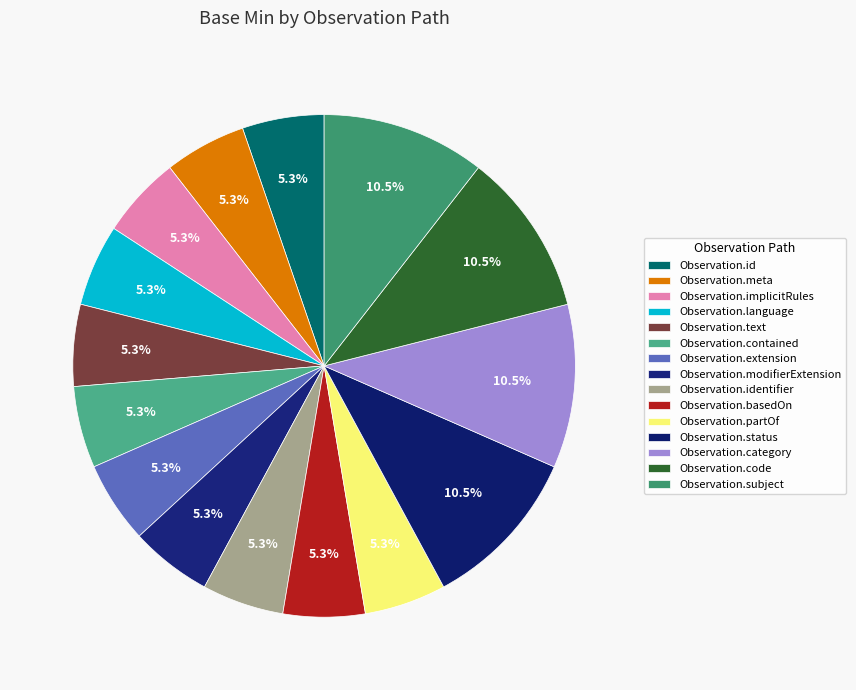

Does Observation.partOf represent more than half of the total?

No